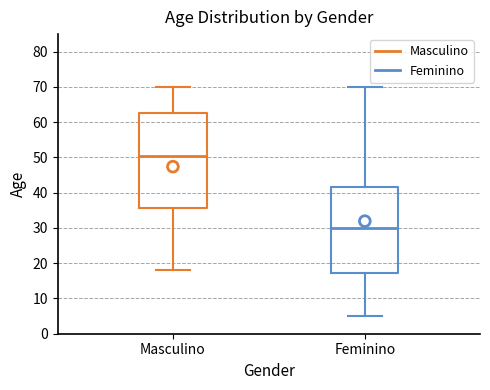

Which box has the lowest median line?

Feminino